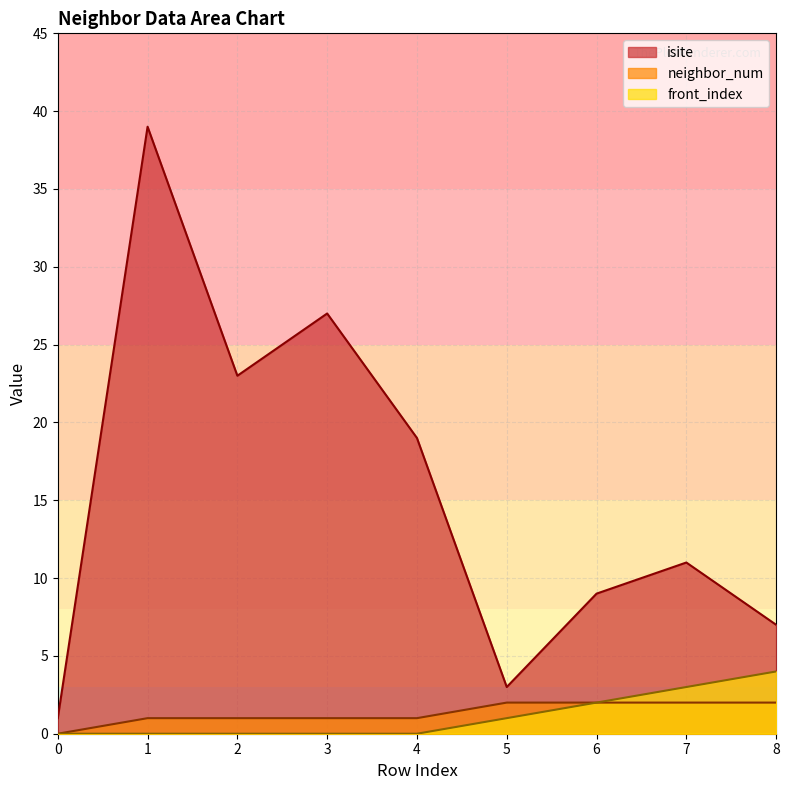

Rank the series by their maximum value, from highest to lowest.

isite, front_index, neighbor_num